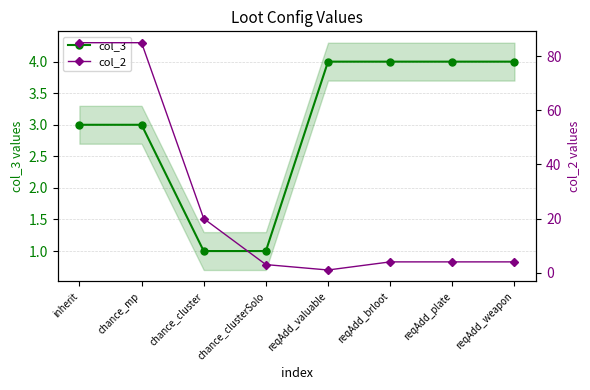

Between chance_mp and reqAdd_valuable, which is larger?

reqAdd_valuable